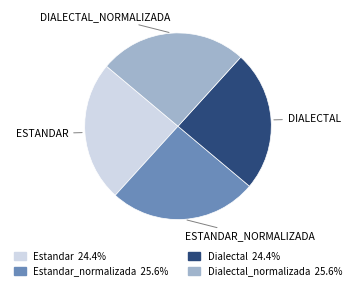

How many segments does this pie chart have?

4